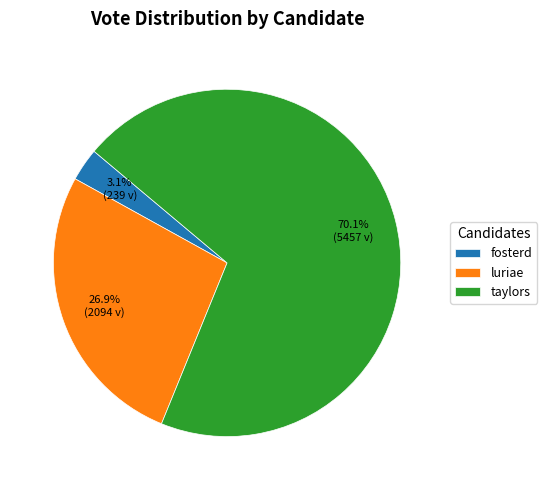

Is there a majority slice in this chart?

Yes